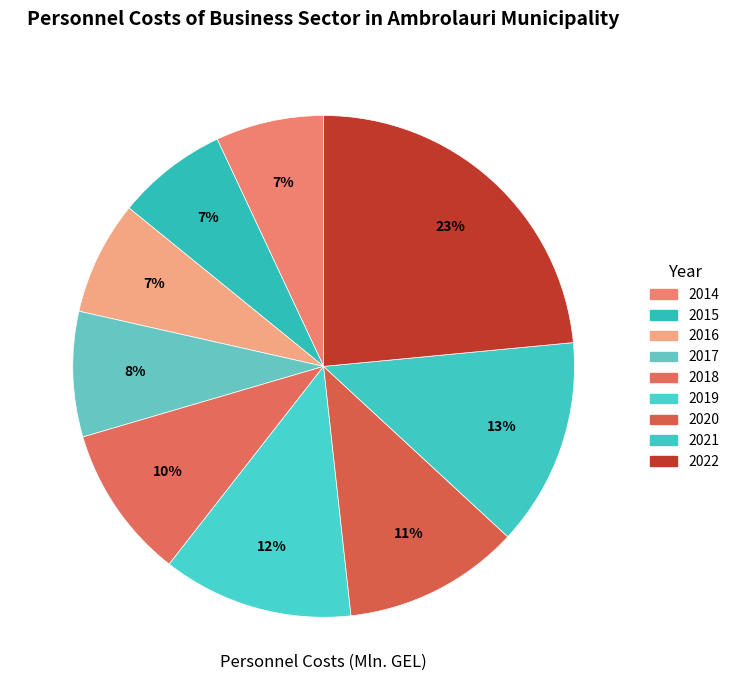

How many slices are in this pie chart?

9